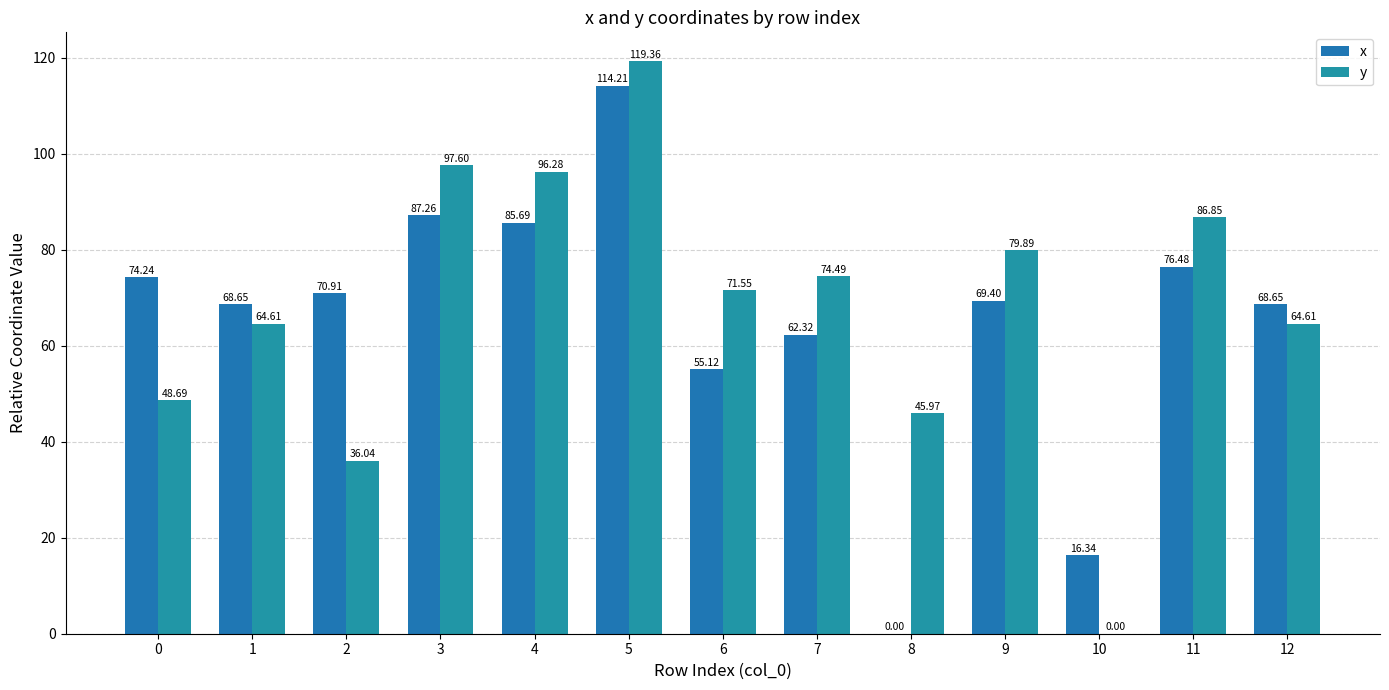

Reading left to right, extract all data points from this chart.

x: 74.2	68.7	70.9	87.3	85.7	114.2	55.1	62.3	0.0	69.4	16.3	76.5	68.7
y: 48.7	64.6	36.0	97.6	96.3	119.4	71.6	74.5	46.0	79.9	0.0	86.9	64.6